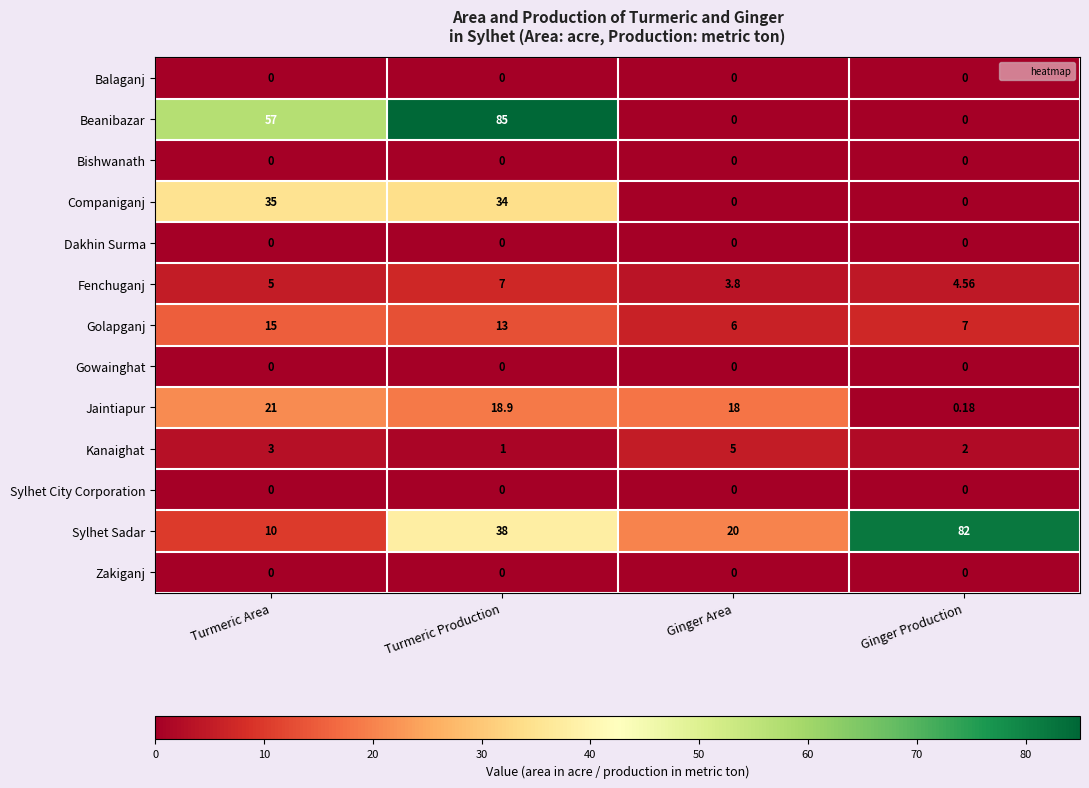

Which series changed the most between Ginger Area and Ginger Production?

Sylhet Sadar